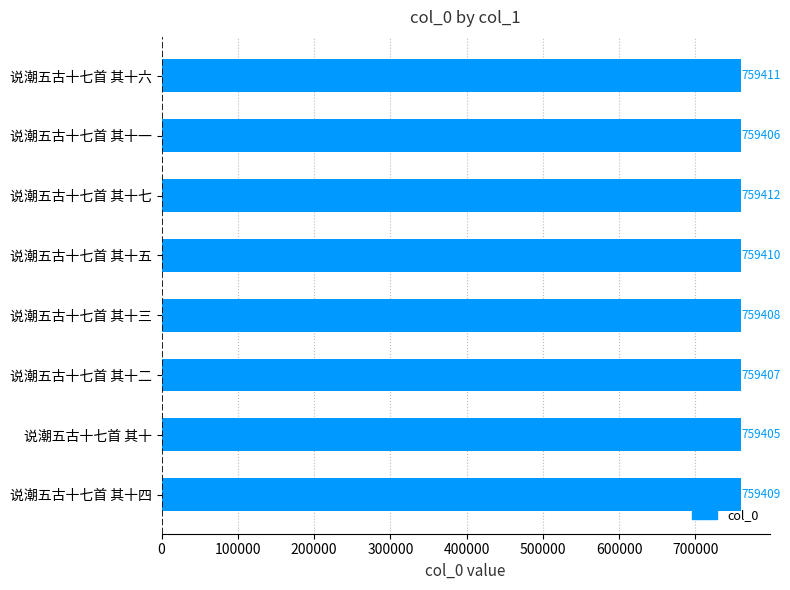

List the labels in order of value, smallest first.

说潮五古十七首 其十, 说潮五古十七首 其十一, 说潮五古十七首 其十二, 说潮五古十七首 其十三, 说潮五古十七首 其十四, 说潮五古十七首 其十五, 说潮五古十七首 其十六, 说潮五古十七首 其十七